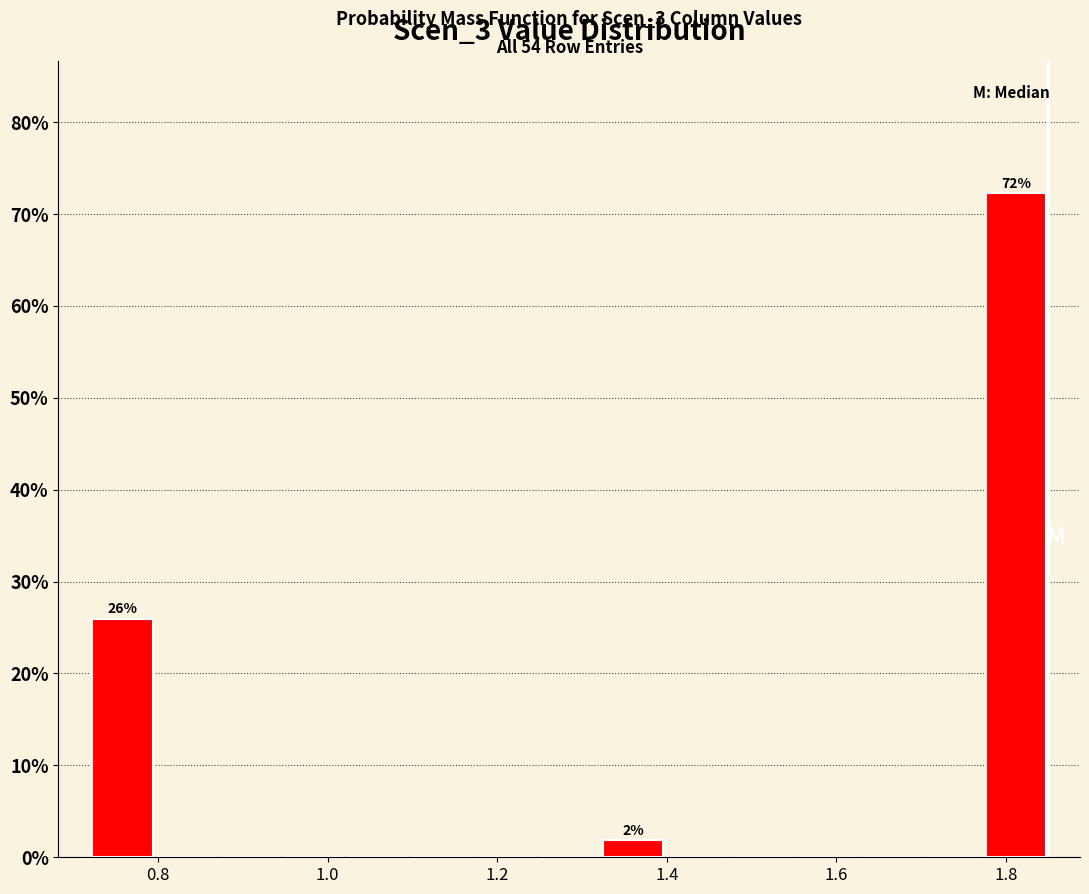

Around what value on the x-axis is the tallest bar? Give the approximate position of its centre, as read against the axis.

1.82